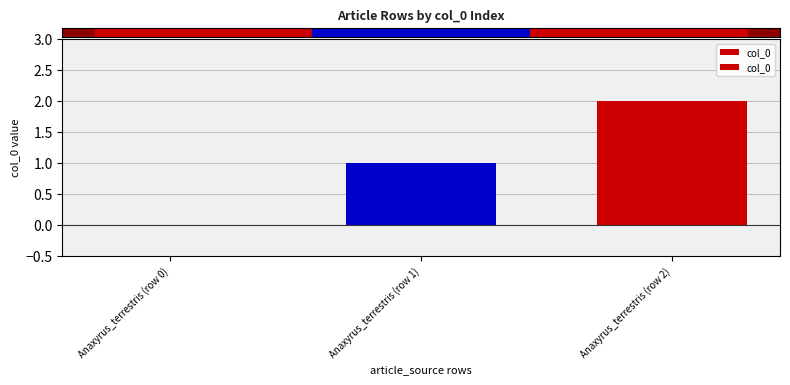

Reading left to right, what are all the values shown in this chart?

Anaxyrus_terrestris (row 0)=0	Anaxyrus_terrestris (row 1)=1	Anaxyrus_terrestris (row 2)=2